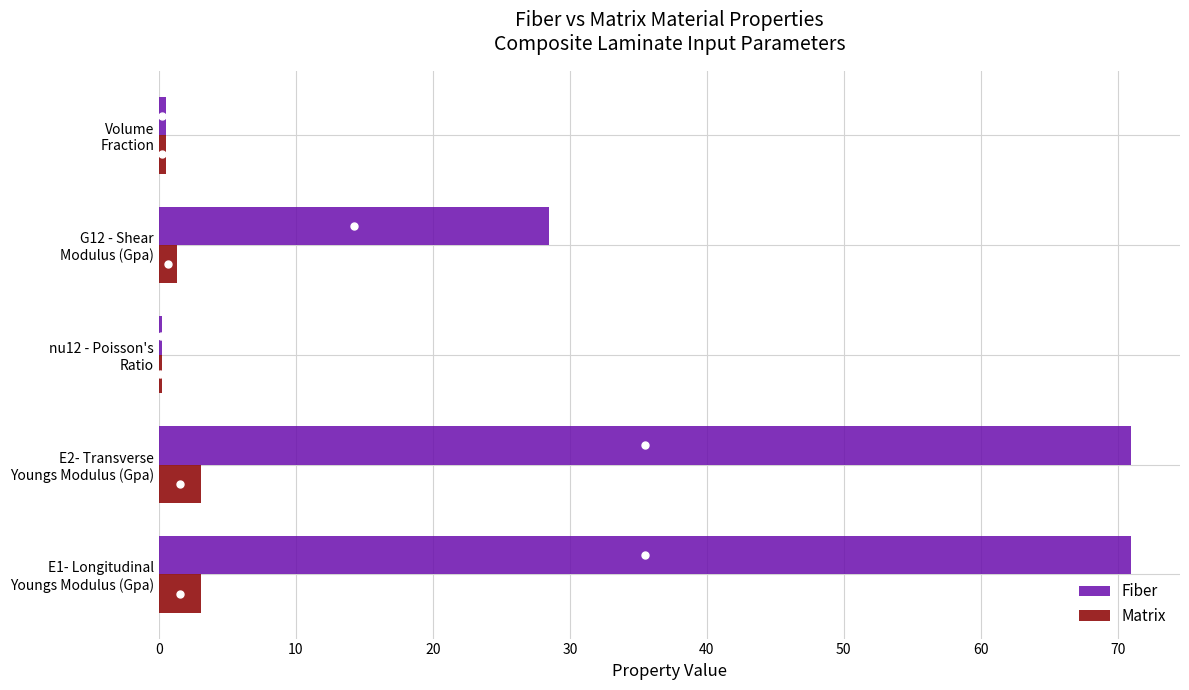

Which series has the largest total across all categories?

Fiber